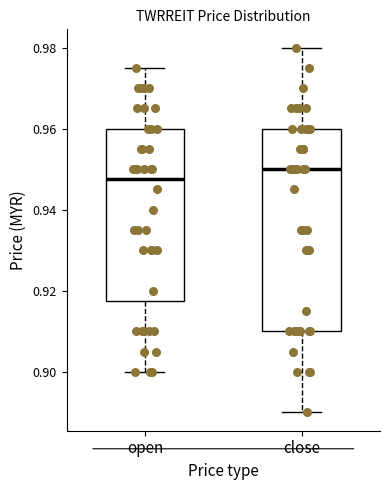

Which box is the tallest, from its lower edge to its upper edge?

close